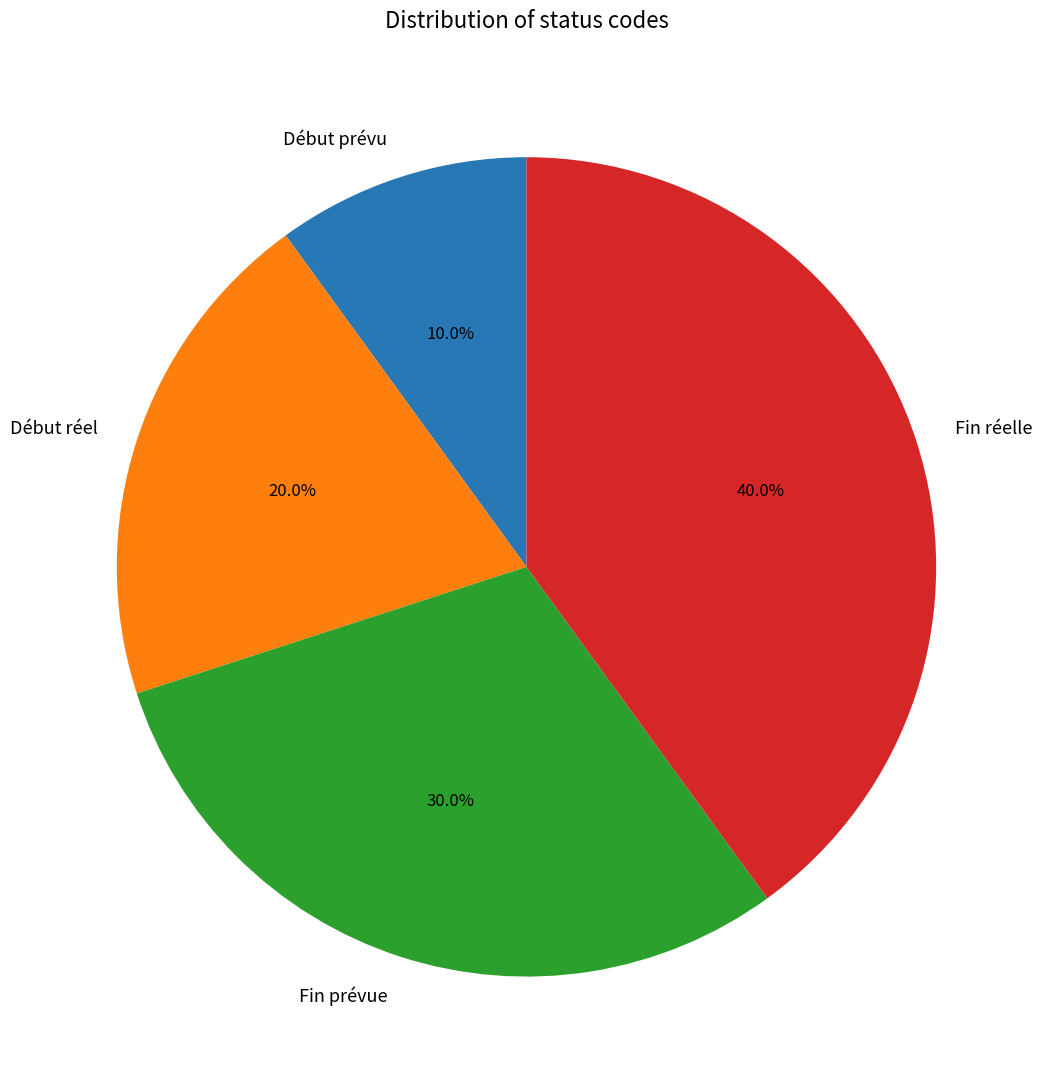

Does any single category account for the majority?

No